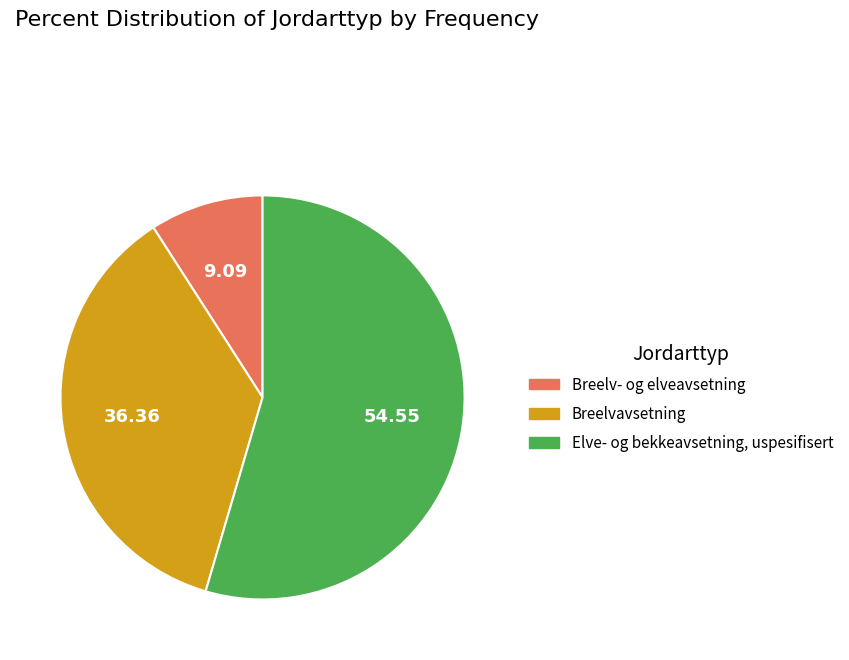

Rank the categories by value from highest to lowest.

Elve- og bekkeavsetning, uspesifisert, Breelvavsetning, Breelv- og elveavsetning